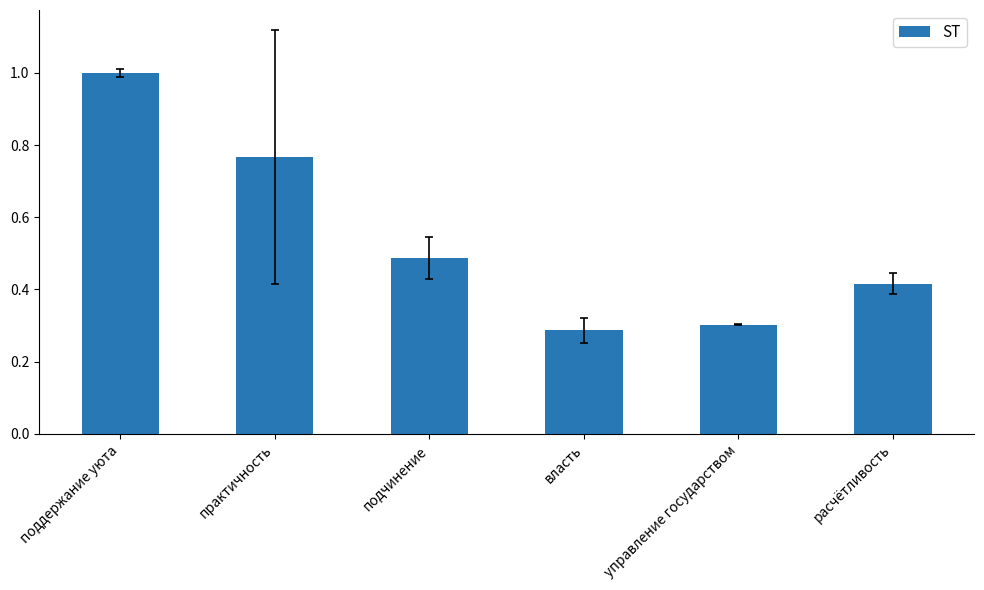

What is the sum of all values?

3.3